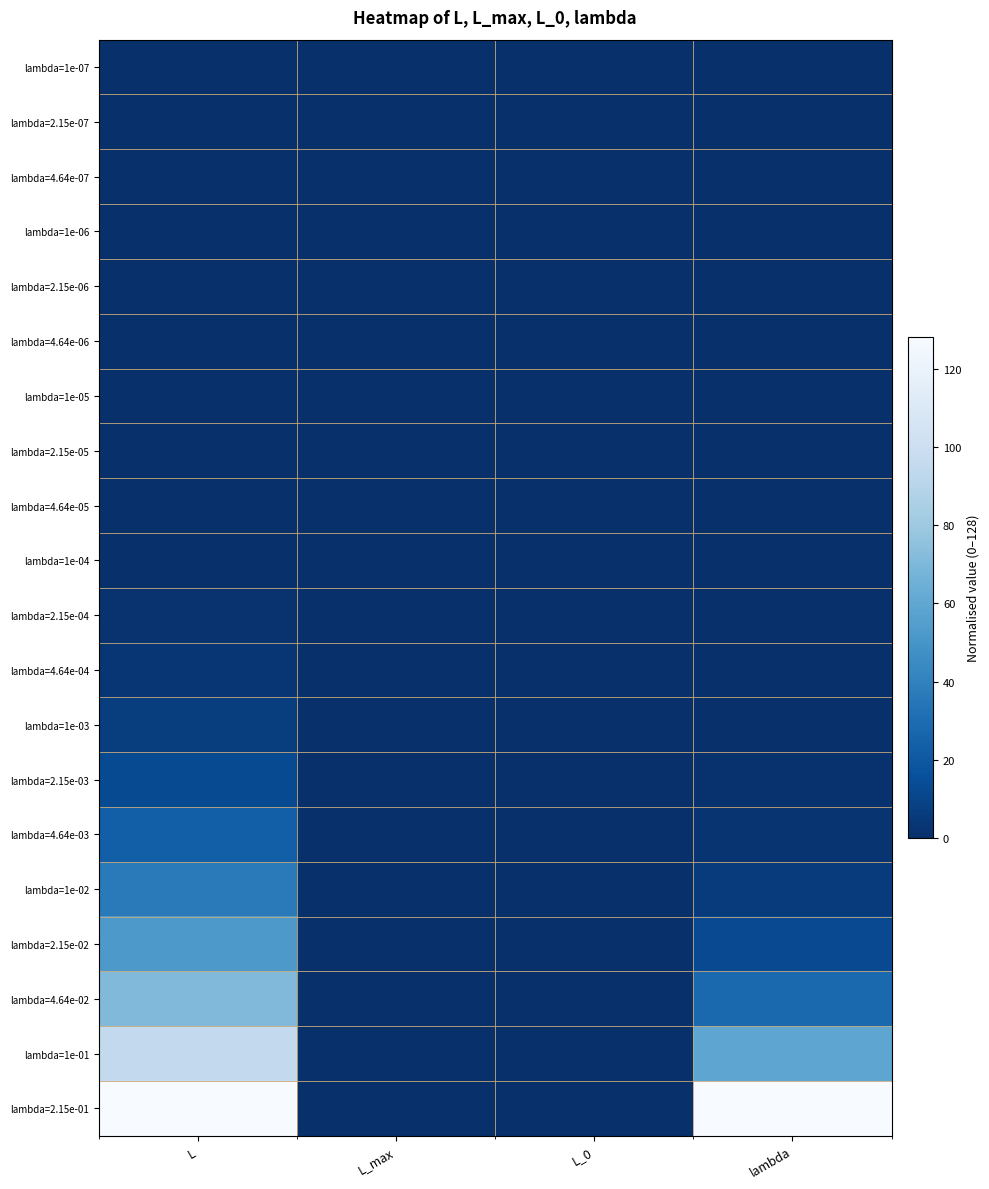

What is the total value across all series at lambda?

238.9